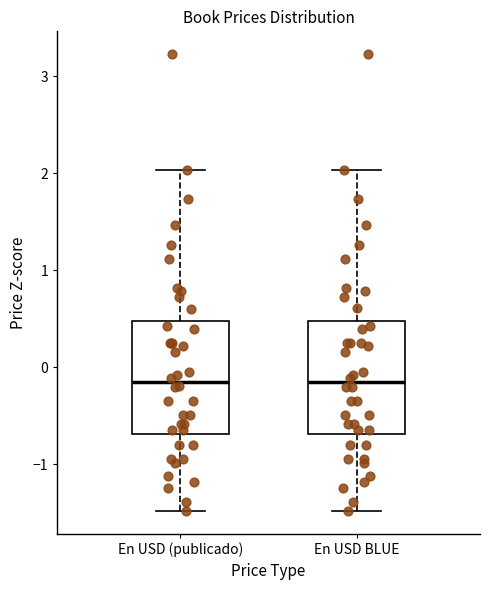

Reading left to right, transcribe this box plot: for each box, give where its median line is, the range the box spans, and where its two whiskers end, as read against the y-axis. The values are not printed on the chart, so give them approximately, as read against the axis.

En USD (publicado): median -0.2, box -0.7 to 0.5, whiskers -1.5 to 2.0
En USD BLUE: median -0.2, box -0.7 to 0.5, whiskers -1.5 to 2.0